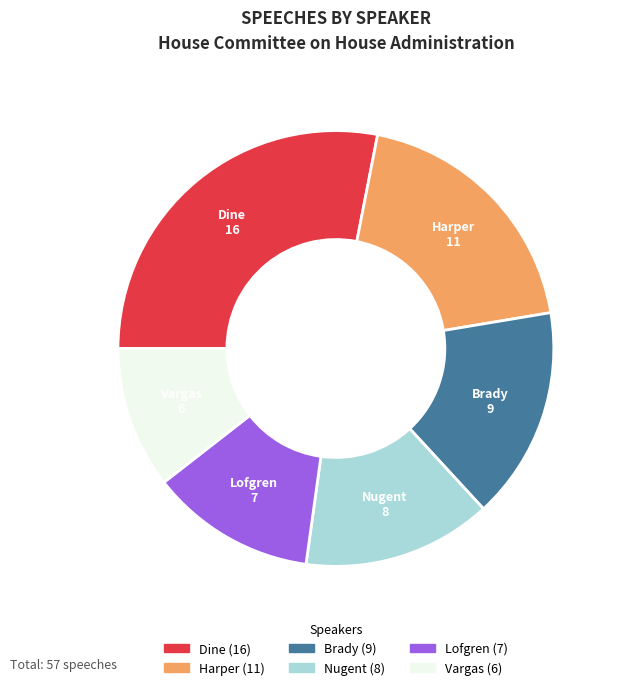

How many slices are in this pie chart?

6